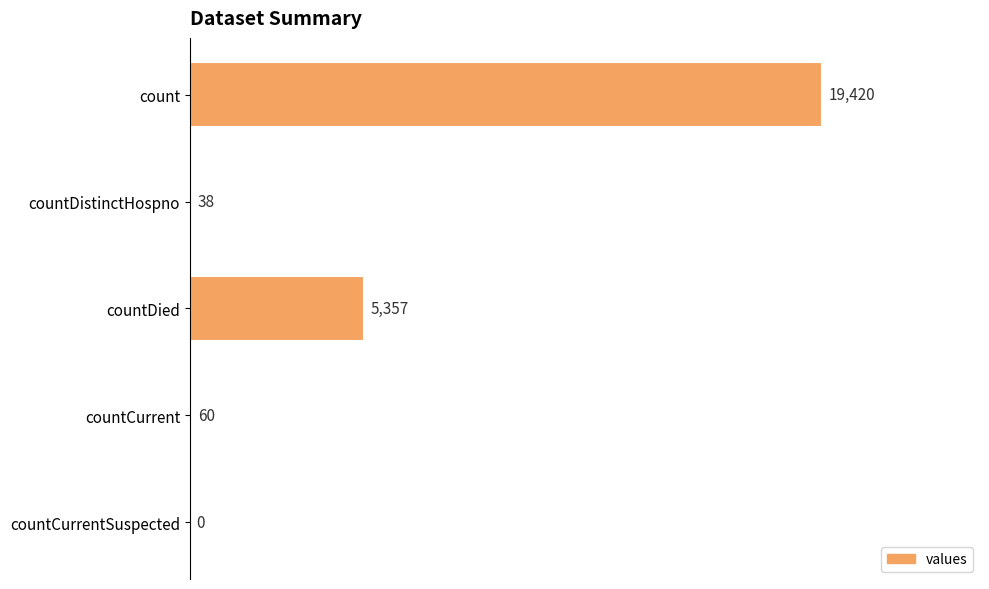

What is the change in value from countDied to countCurrentSuspected?

-5357